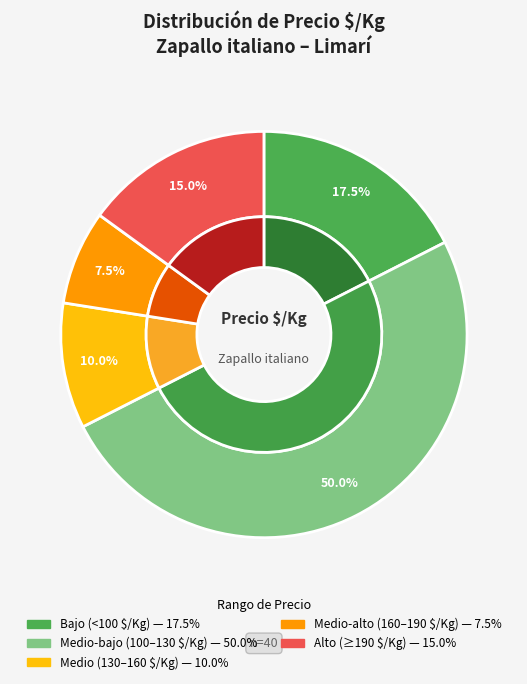

The 142 slice represents 2% of the pie. True or false?

False